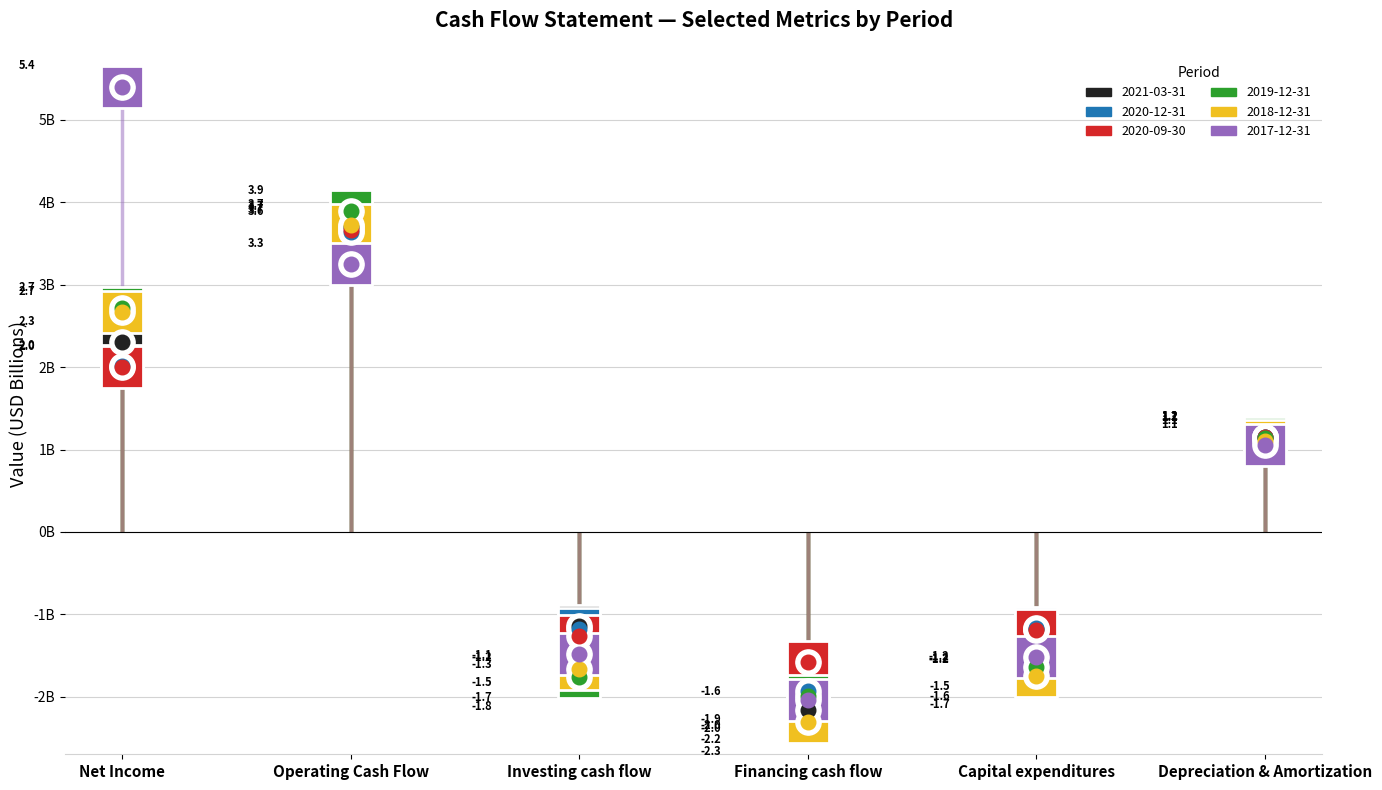

Which series reaches the maximum Y coordinate?

2017-12-31